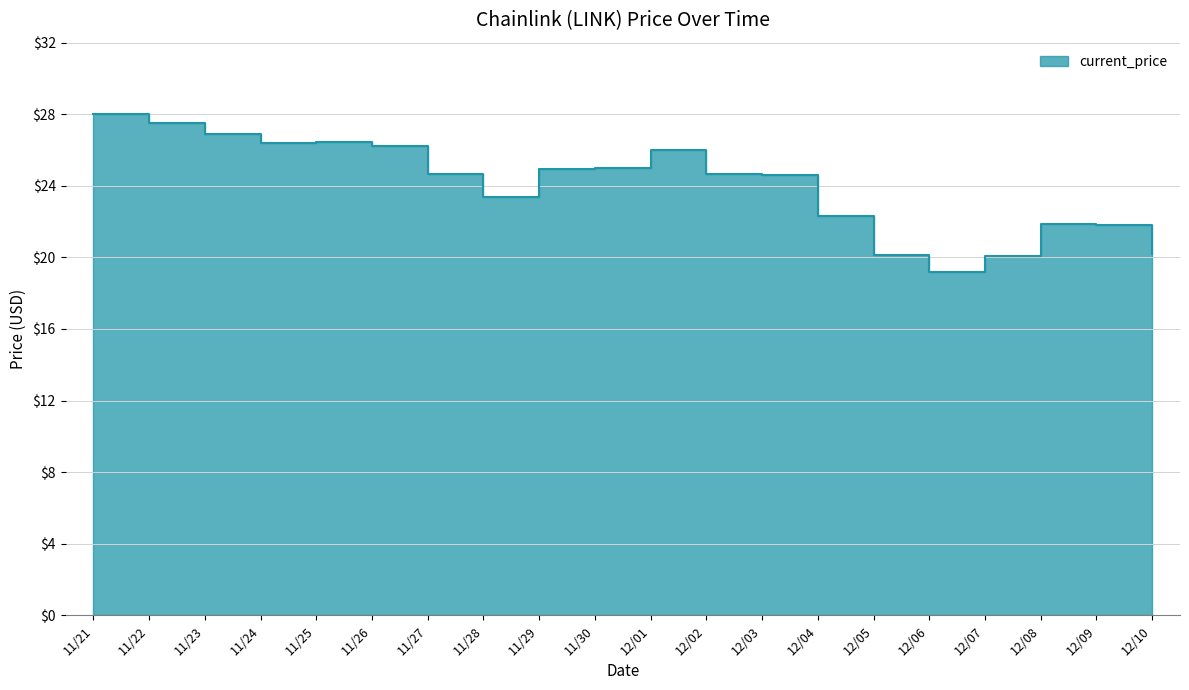

At which label does the data first exceed 24?

11/21